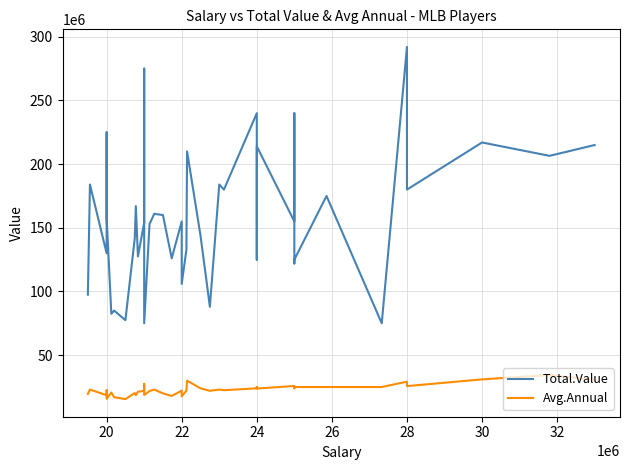

What is the smallest value displayed?

15500000